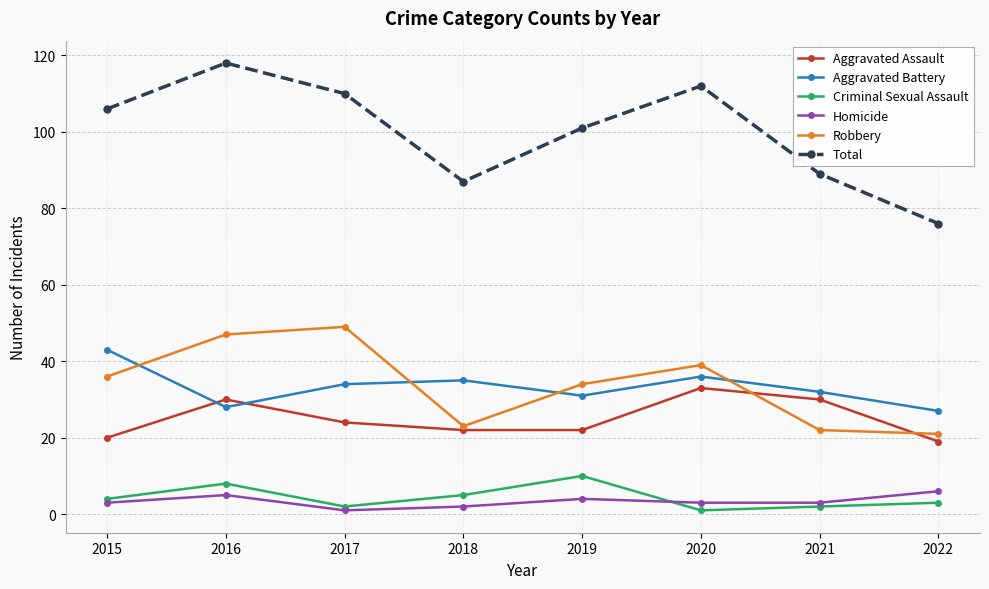

What is the sum of all Total values?

799